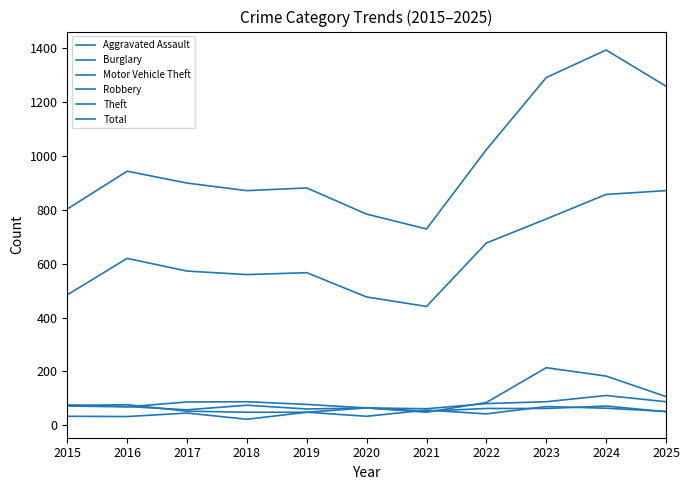

What is the approximate value of Burglary at 2020, to the nearest 5?

65